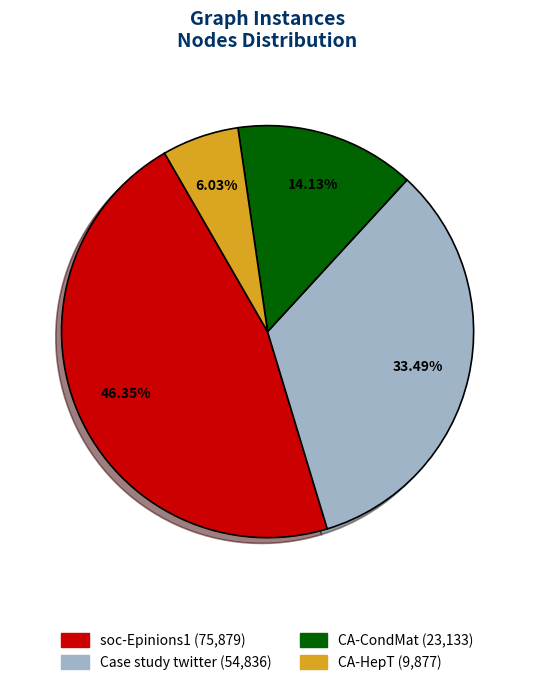

True or false: Case study twitter accounts for 47% of the total.

False